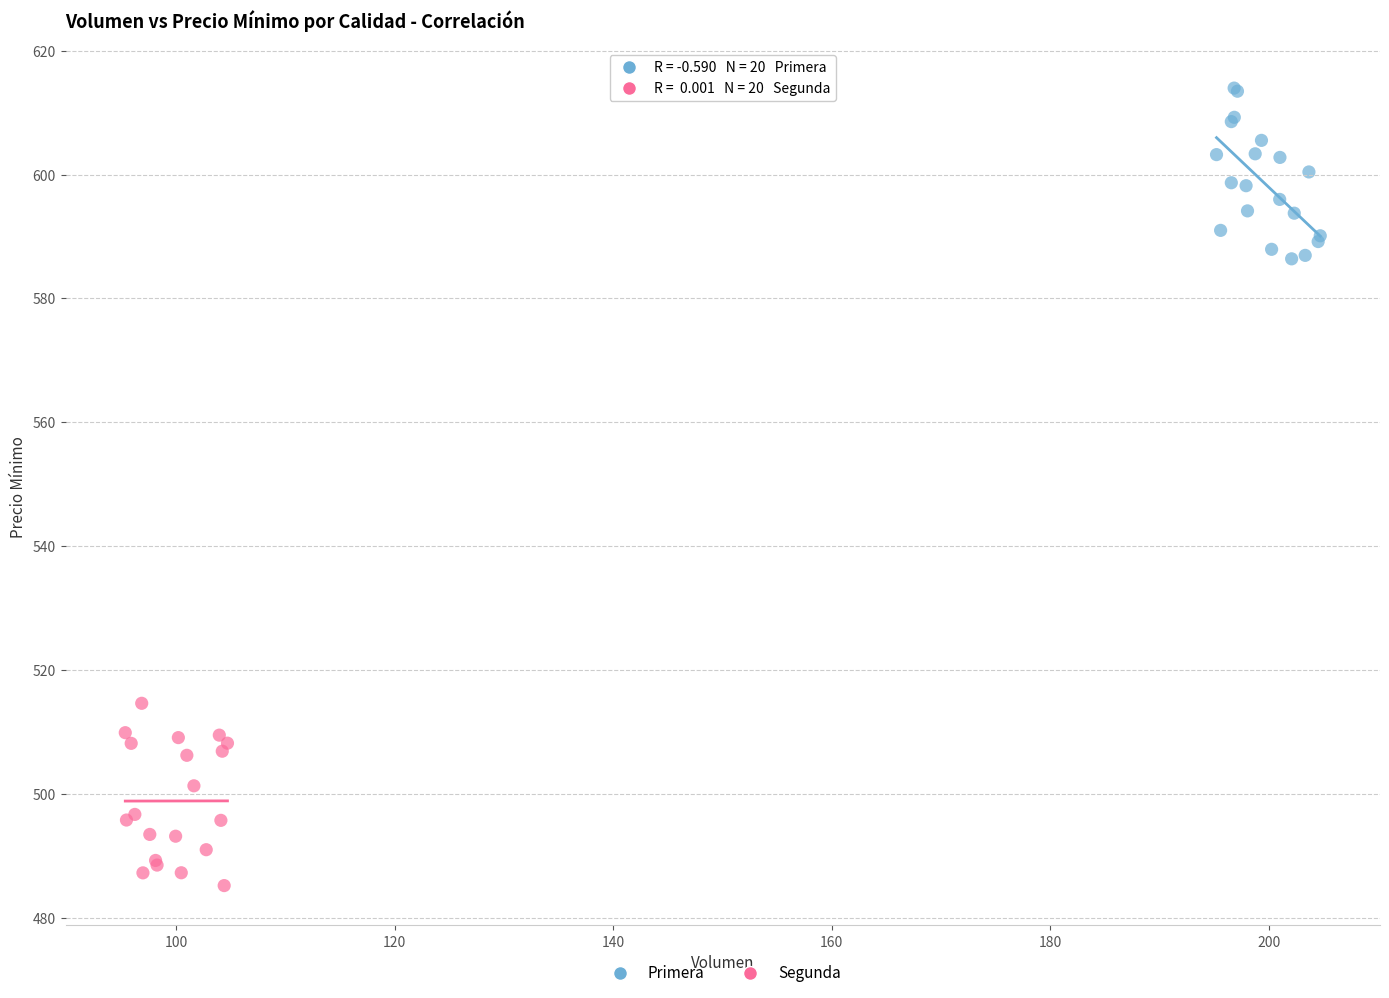

Which series reaches the maximum Y coordinate?

Primera